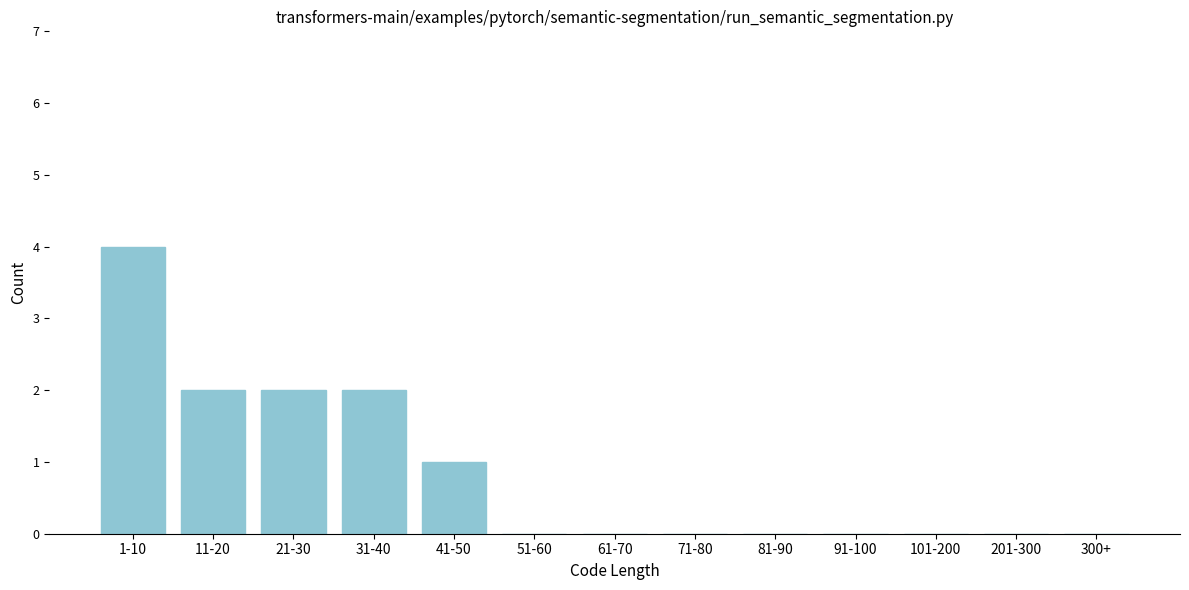

Reading right to left, what are all the values shown in this chart?

300+=0	201-300=0	101-200=0	91-100=0	81-90=0	71-80=0	61-70=0	51-60=0	41-50=1	31-40=2	21-30=2	11-20=2	1-10=4